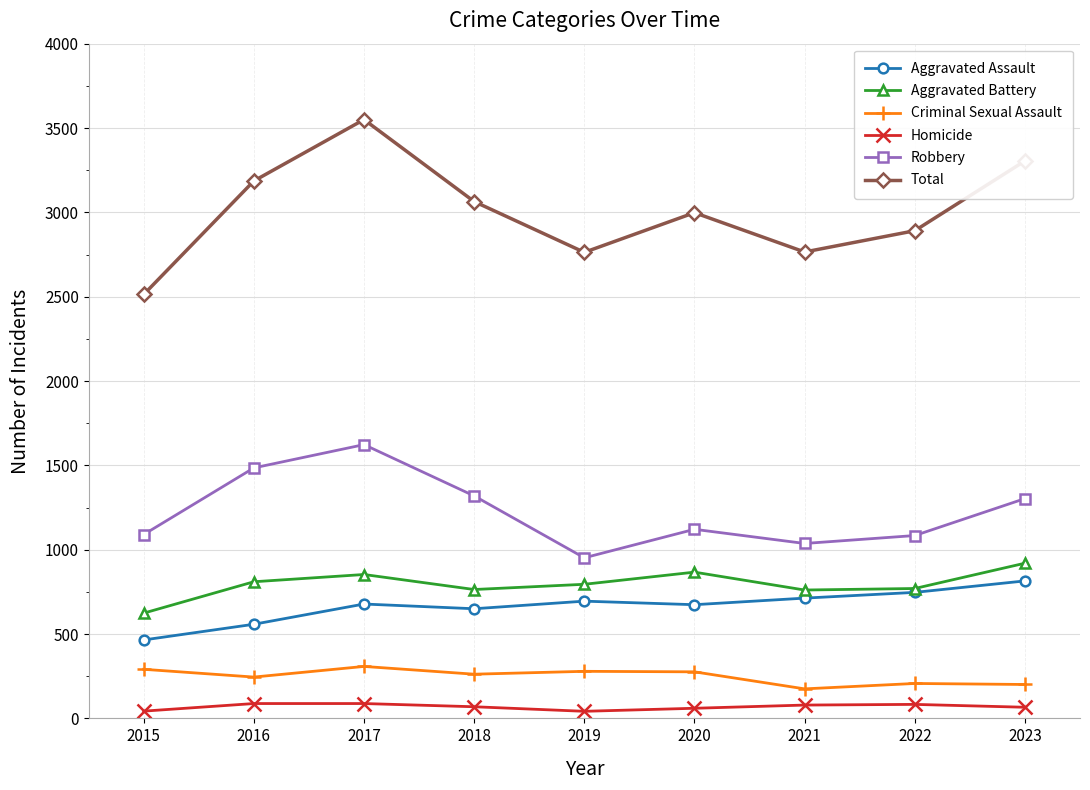

Count the number of data series in this chart.

6